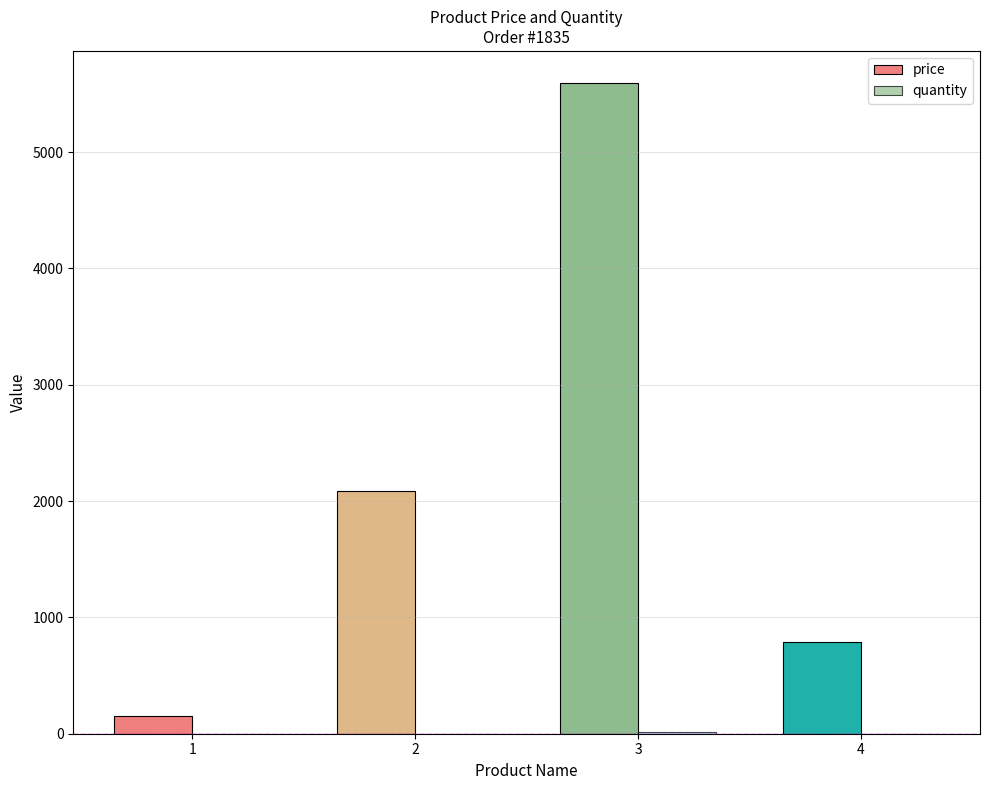

How many groups of bars are there?

4